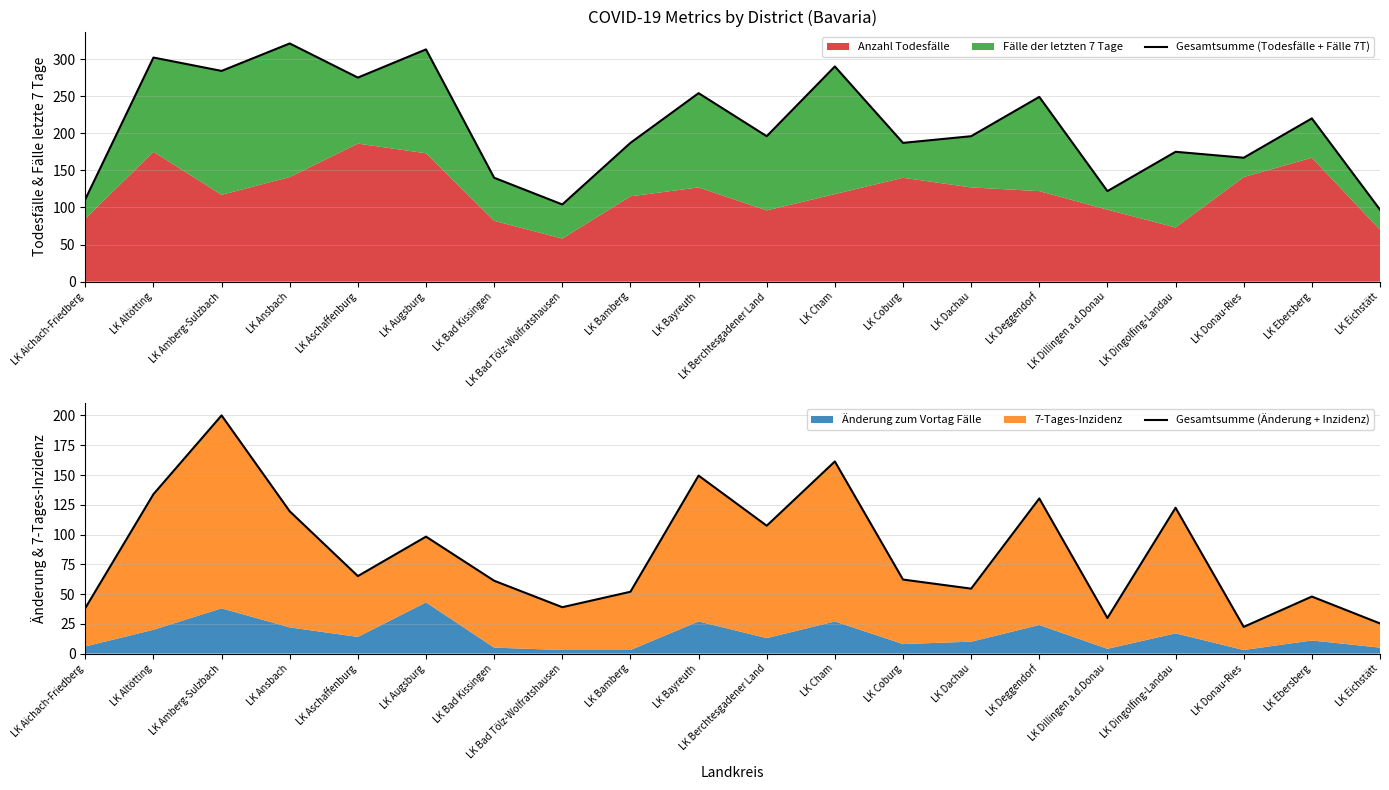

Between LK Bad Tölz-Wolfratshausen and LK Dachau, which series saw the biggest shift?

Gesamtsumme (Todesfälle + Fälle 7T)